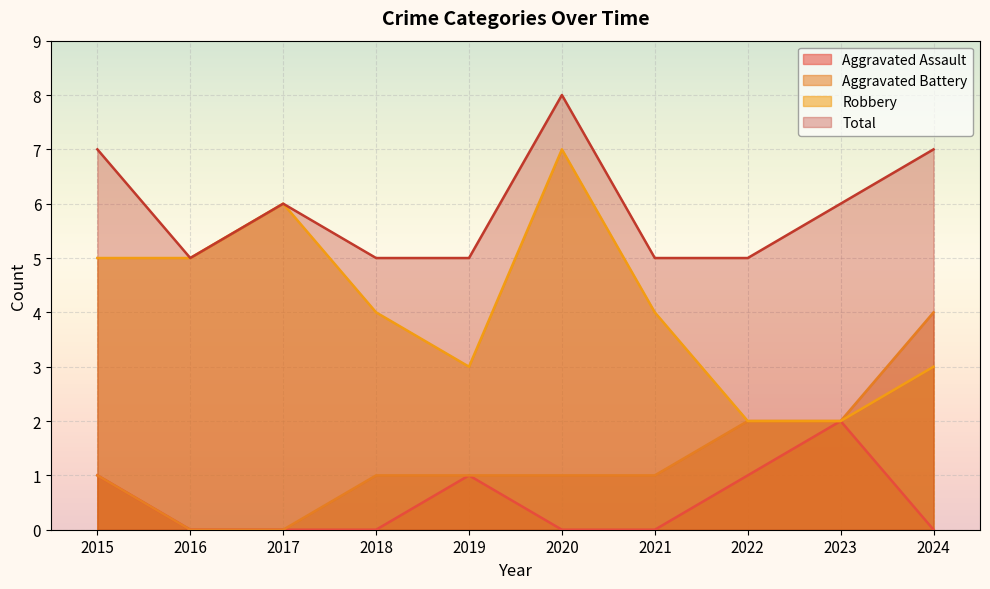

True or false: Robbery and Aggravated Battery intersect in this chart.

False